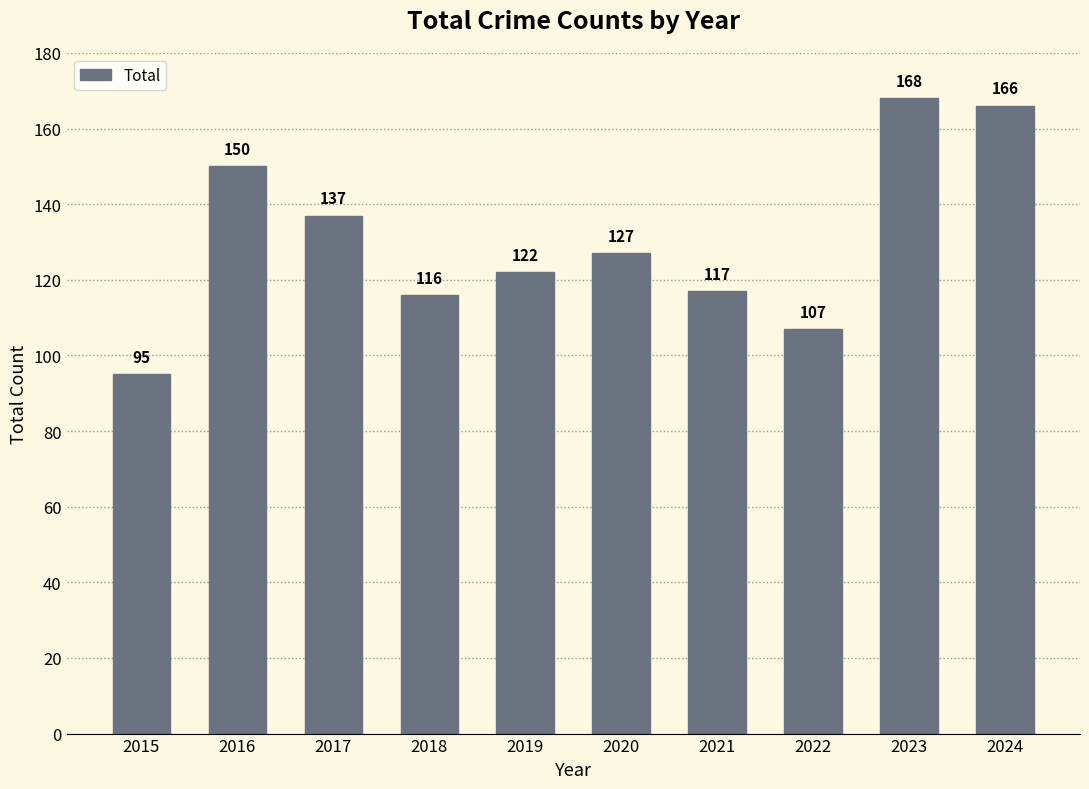

What is the difference between the maximum and minimum values?

73